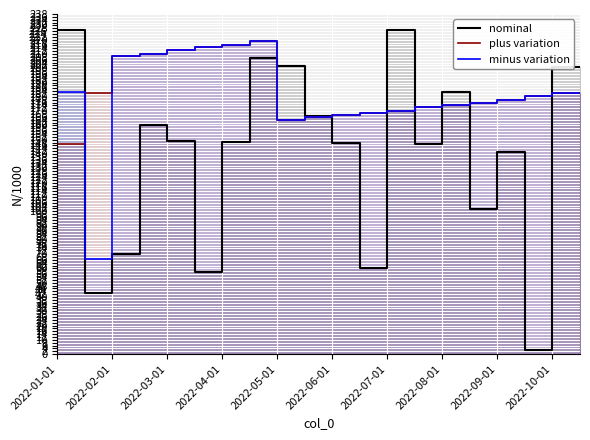

What are all the series names shown in the legend?

nominal, plus variation, minus variation